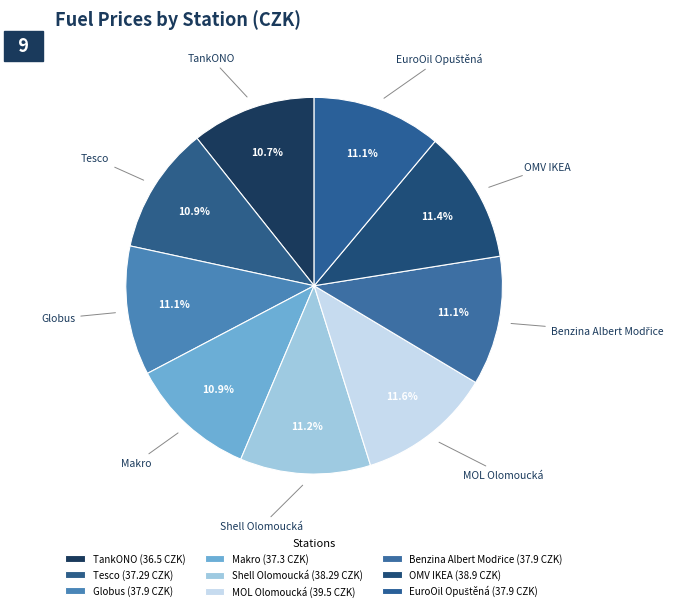

Combined, what portion of the pie is TankONO and Makro?

21.6%